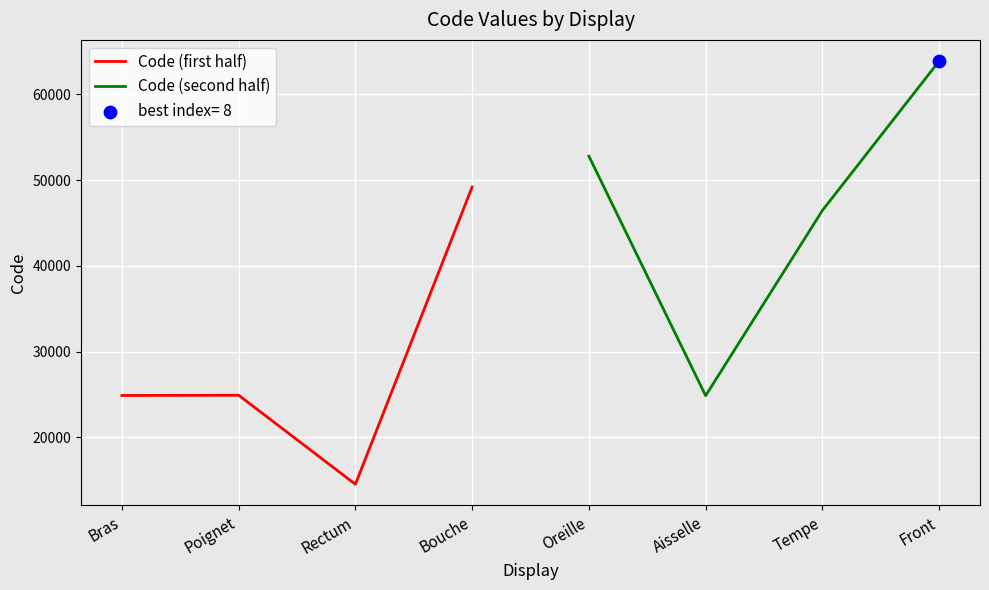

Which series contains the highest Y value?

Code (second half)